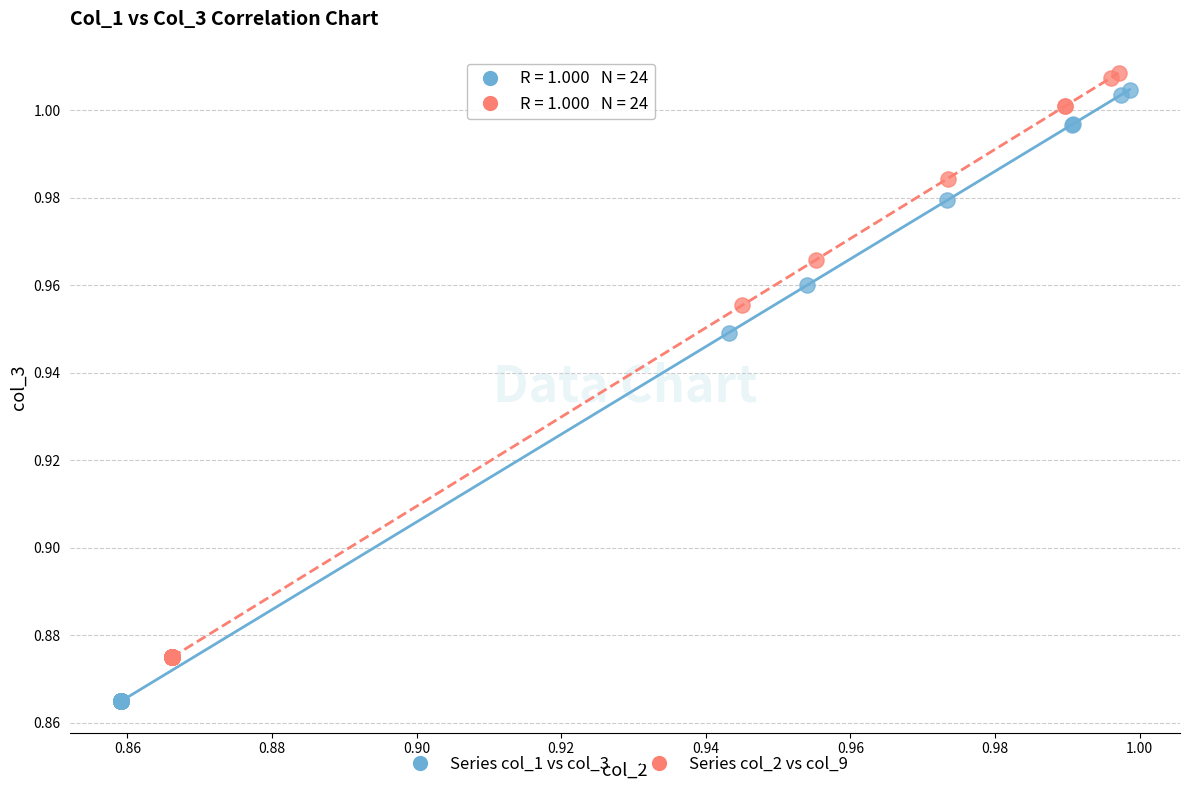

Which series has the largest Y range (max minus min)?

Series col_1 vs col_3